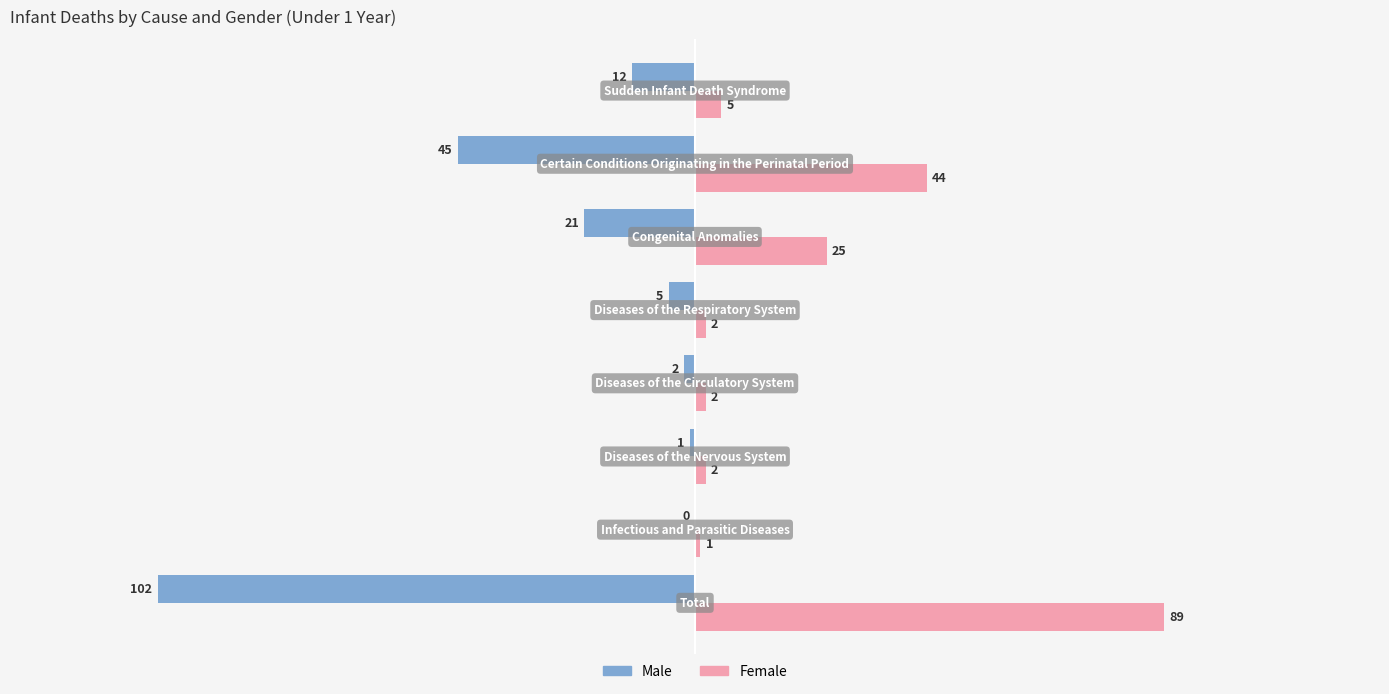

Count the number of categories in the chart.

8